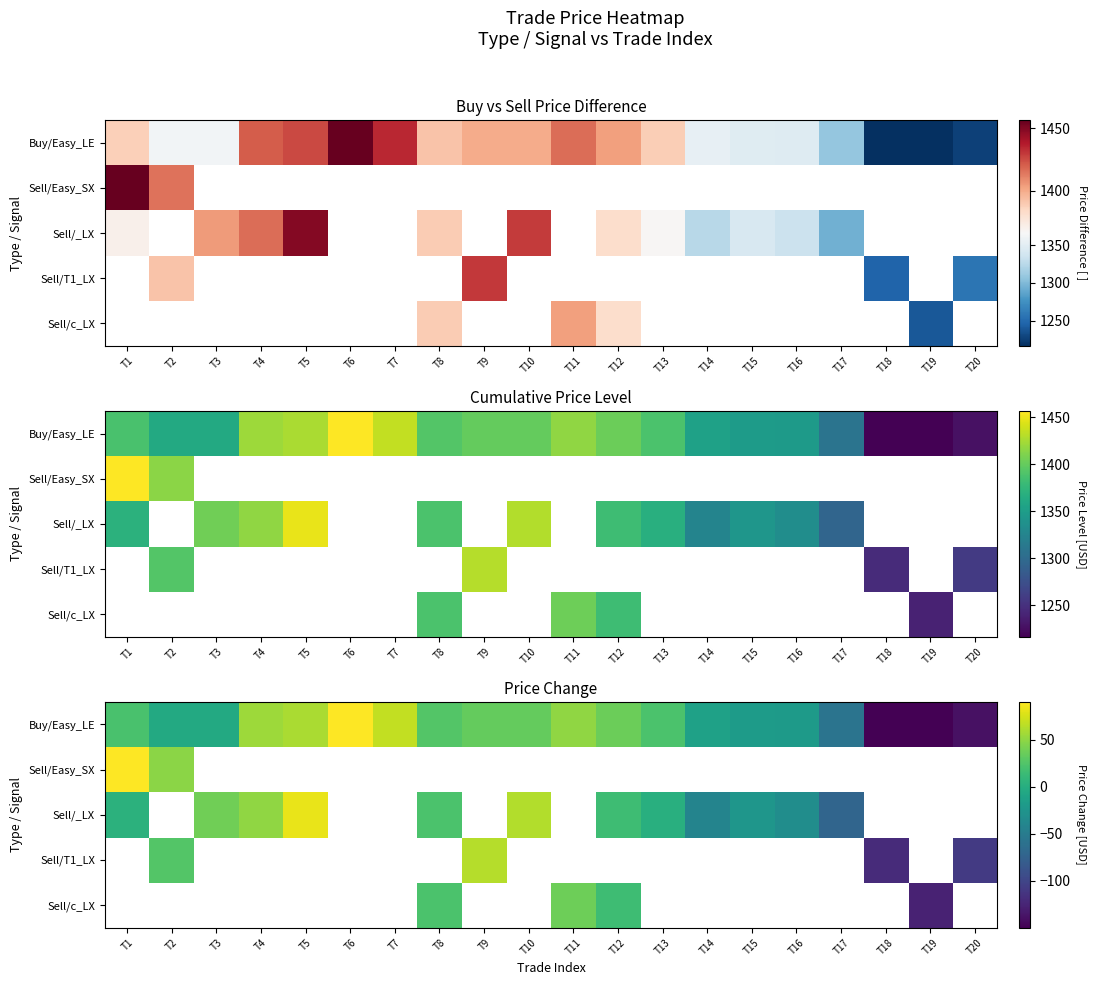

Rank the series by their maximum value, from highest to lowest.

Buy/Easy_LE, Sell/Easy_SX, Sell/_LX, Sell/T1_LX, Sell/c_LX